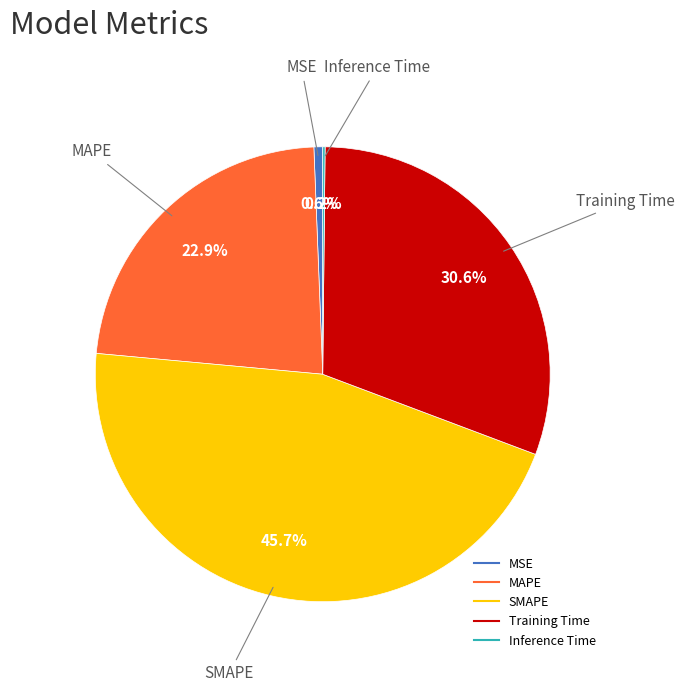

What is the total percentage of MSE and MAPE?

23.5%